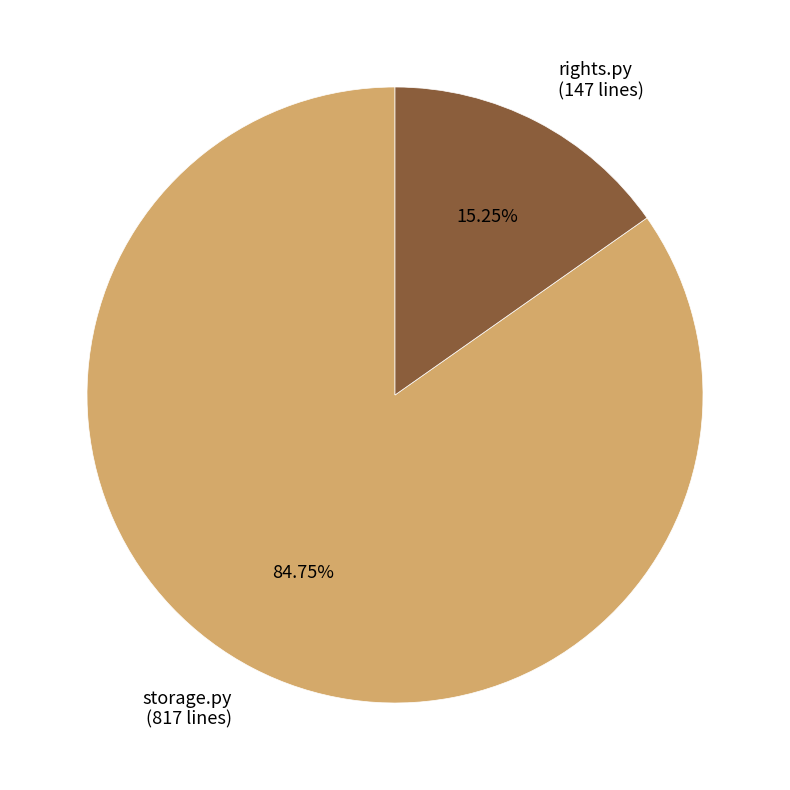

How many slices are in this pie chart?

2